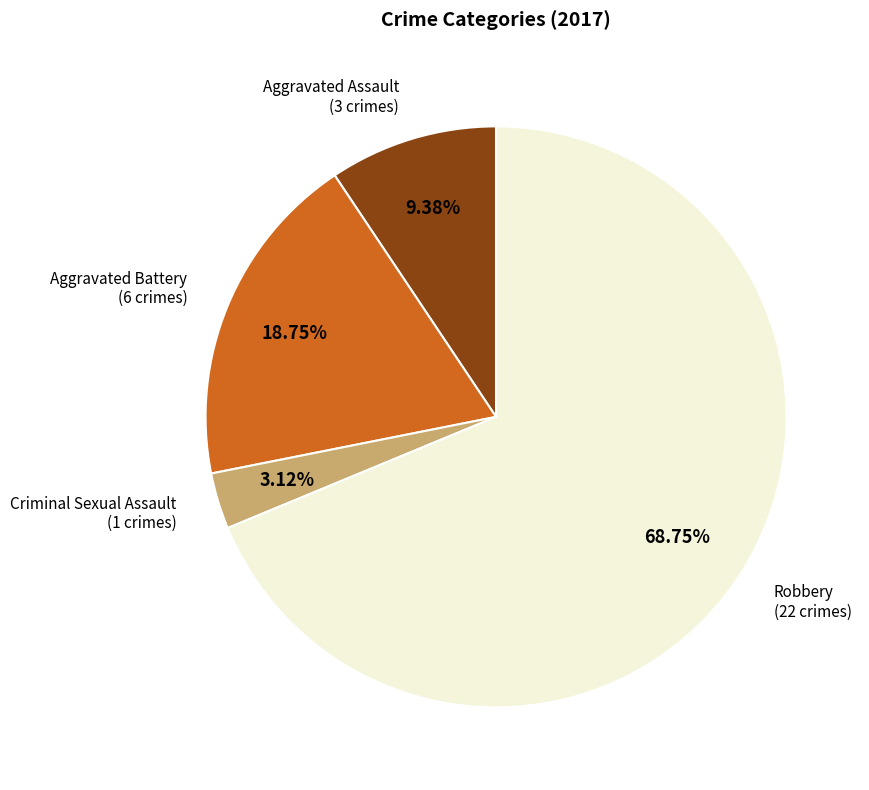

Does any single category account for the majority?

Yes